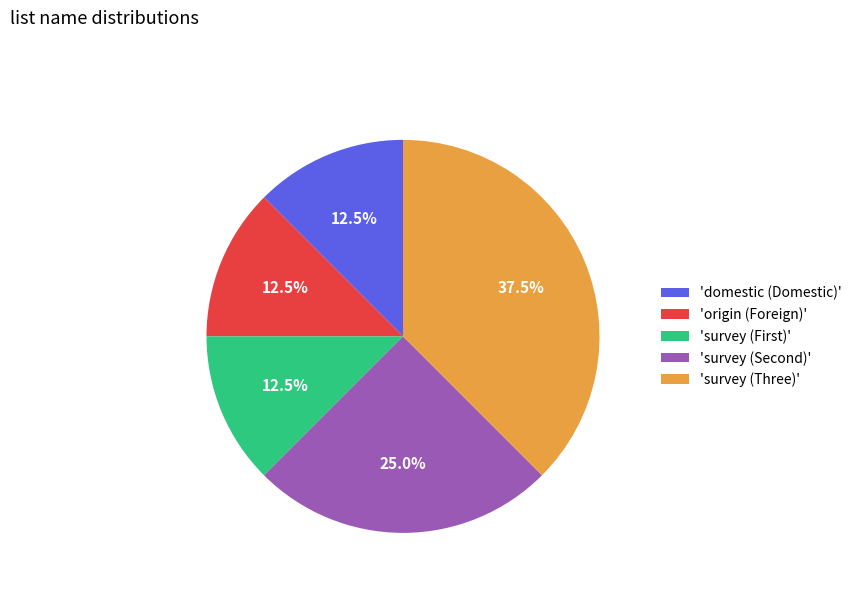

Which category has the biggest portion of the pie?

'survey (Three)'